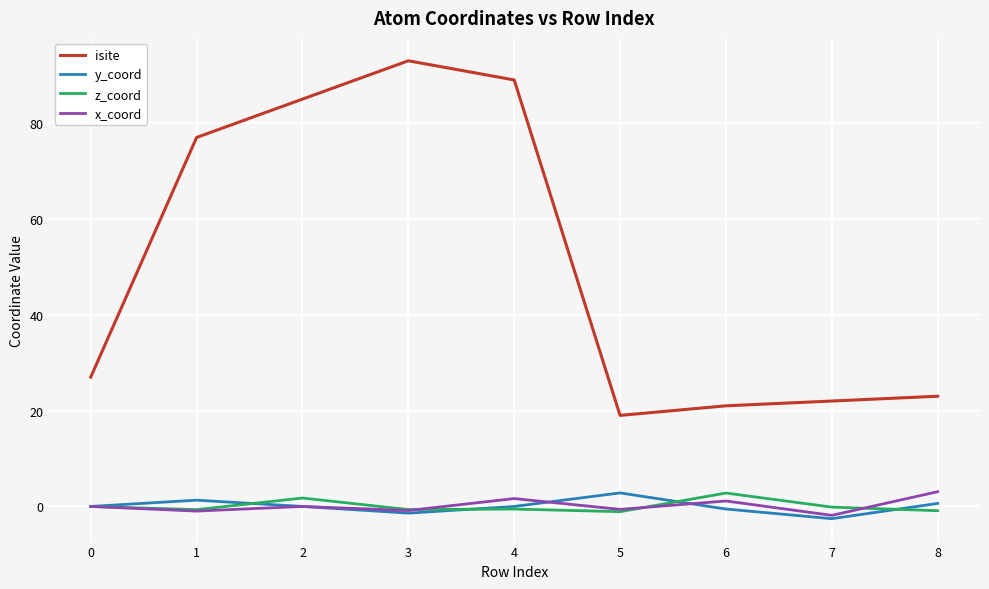

Which series has the largest range (max minus min)?

isite